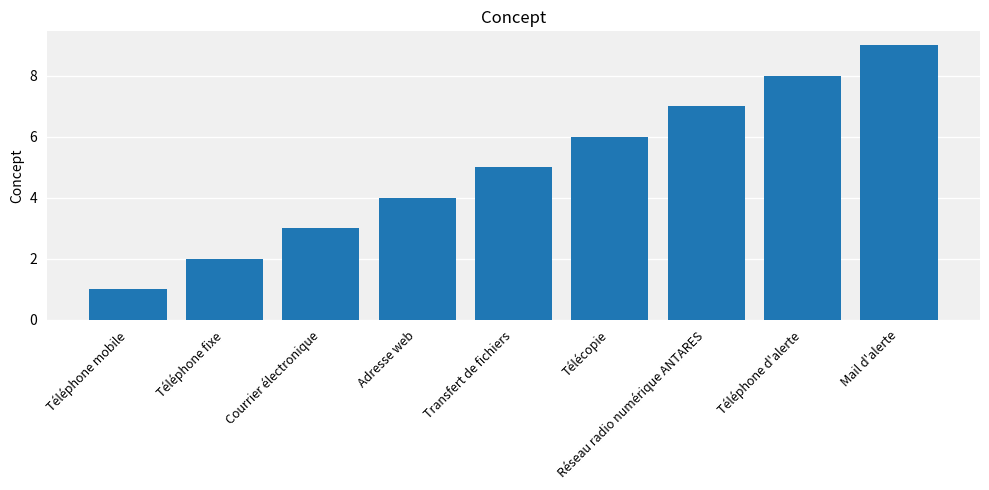

How many series are shown in this chart?

1